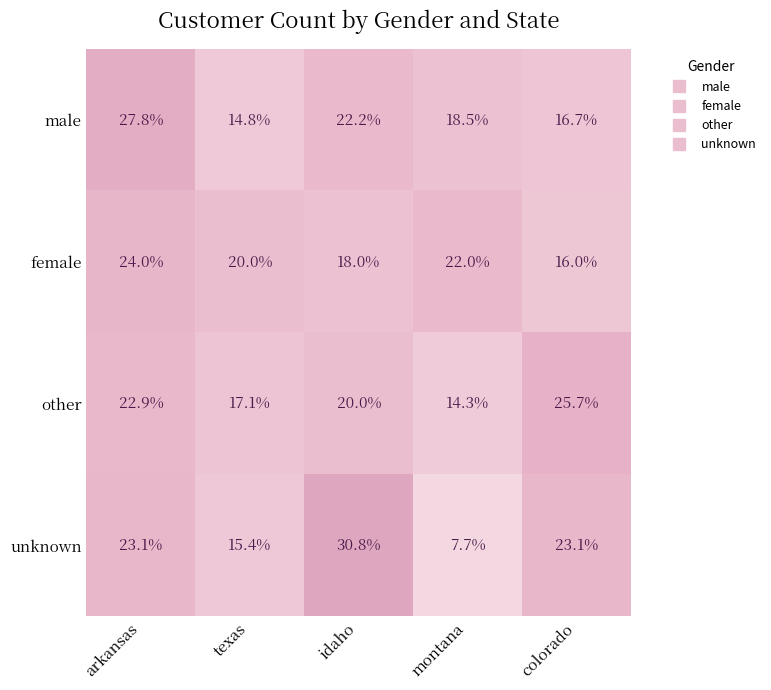

At which label does other reach its minimum?

montana